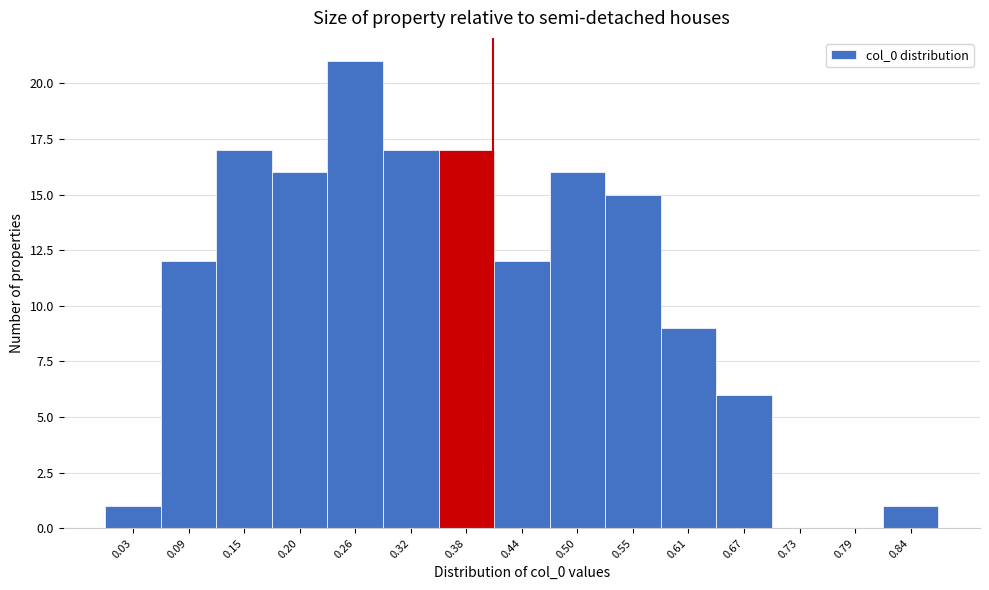

Reading left to right, list every bar in this chart as the range it spans on the x-axis followed by its height. Neither the bar edges nor the heights are printed on the chart, so give them approximately, as read against the axes.

0.00 to 0.06: 1
0.06 to 0.12: 12
0.12 to 0.17: 17
0.17 to 0.23: 16
0.23 to 0.29: 21
0.29 to 0.35: 17
0.35 to 0.41: 17
0.41 to 0.47: 12
0.47 to 0.52: 16
0.52 to 0.58: 15
0.58 to 0.64: 9
0.64 to 0.70: 6
0.70 to 0.76: 0
0.76 to 0.82: 0
0.82 to 0.87: 1